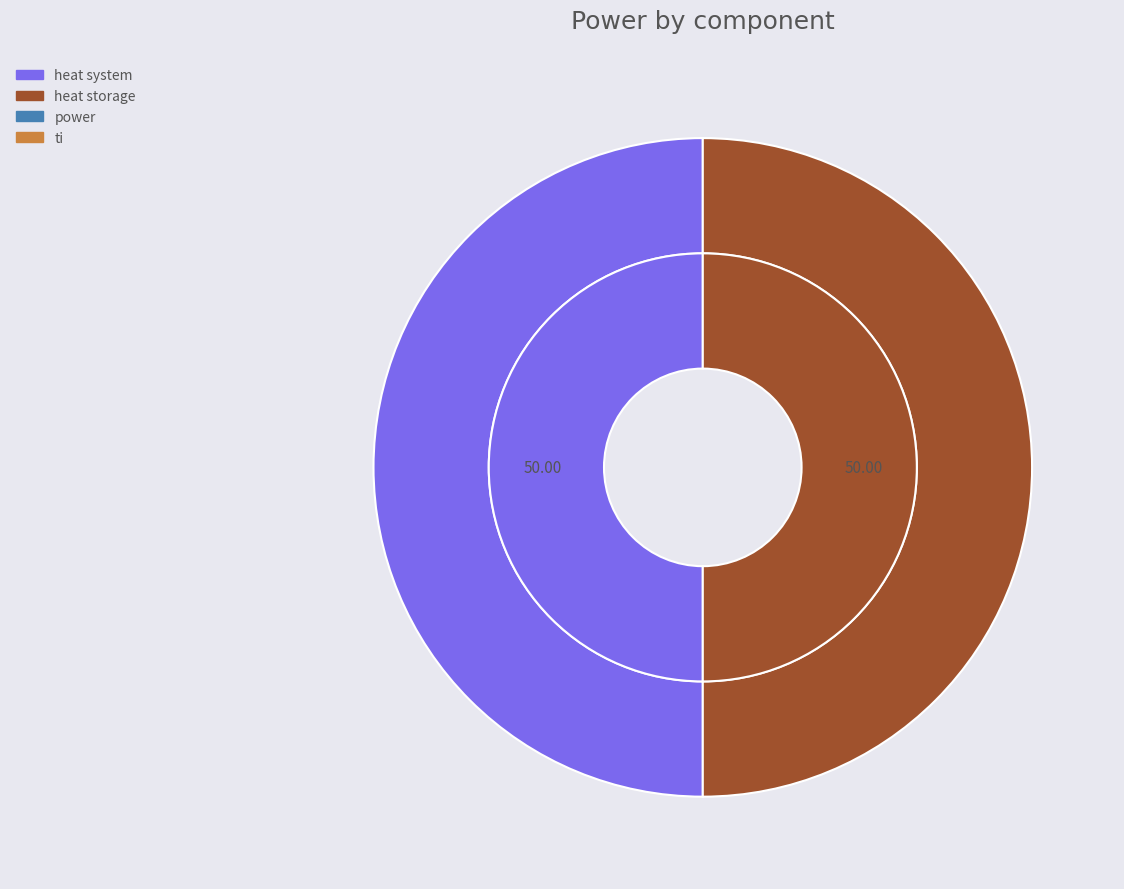

Between heat storage and heat system, which is larger?

heat storage